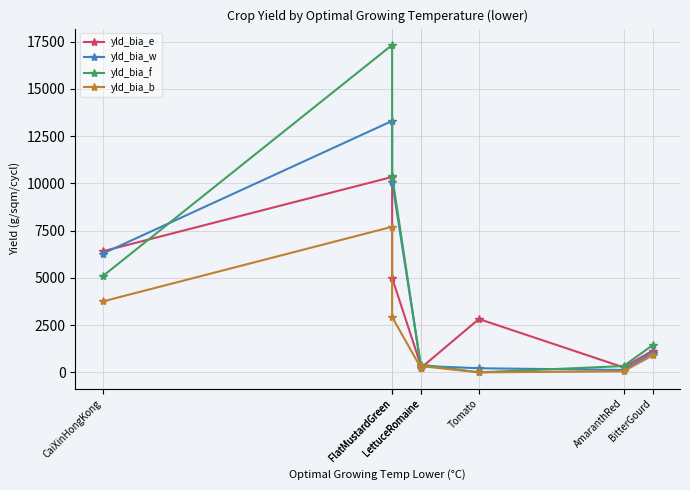

What is the total value across all series at LettuceRomaine?

1062